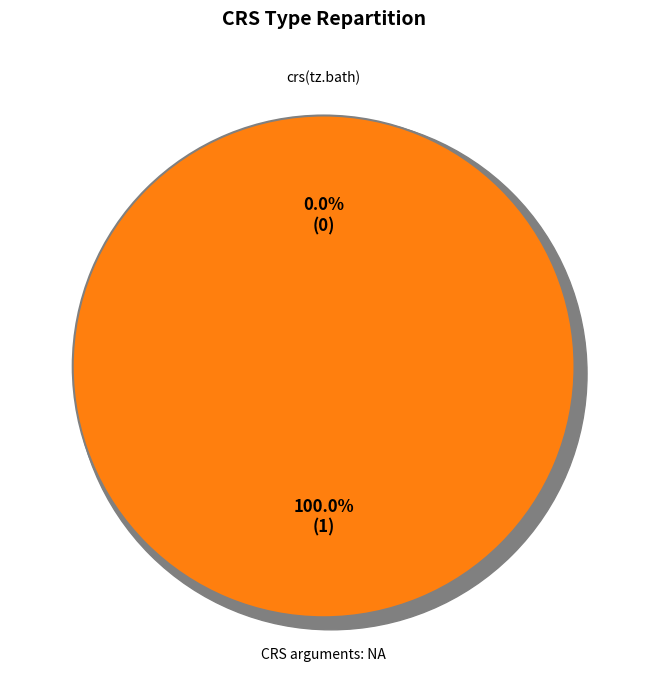

To the nearest percent, what is the average slice percentage?

50%